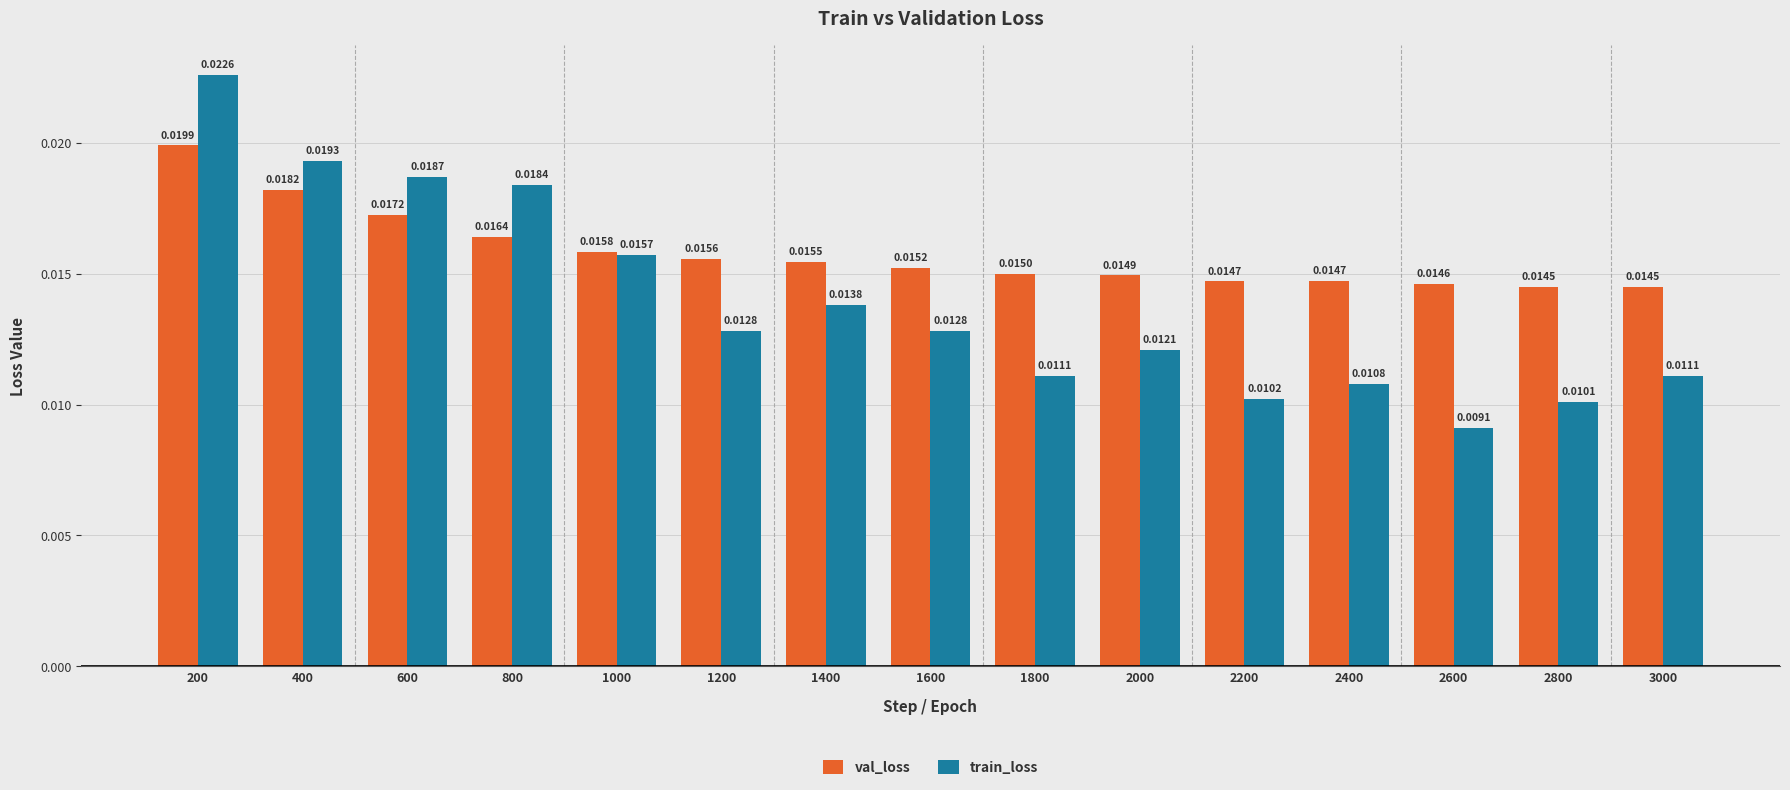

What are all the series names shown in the legend?

val_loss, train_loss